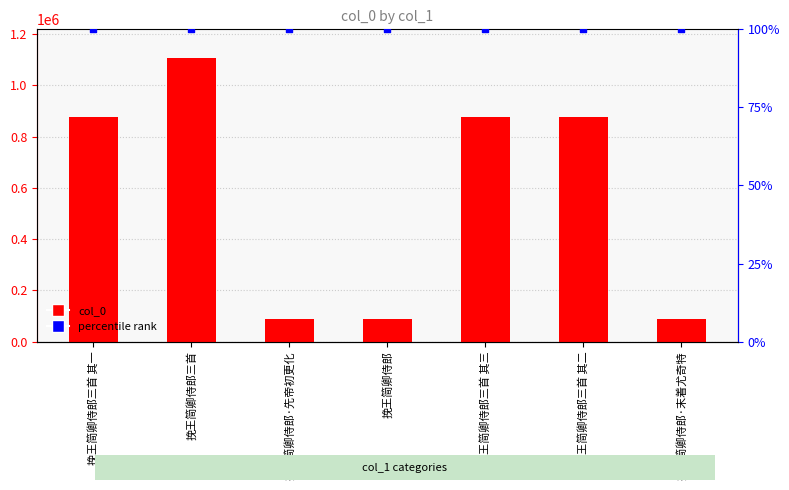

Which series has the largest total across all categories?

col_0